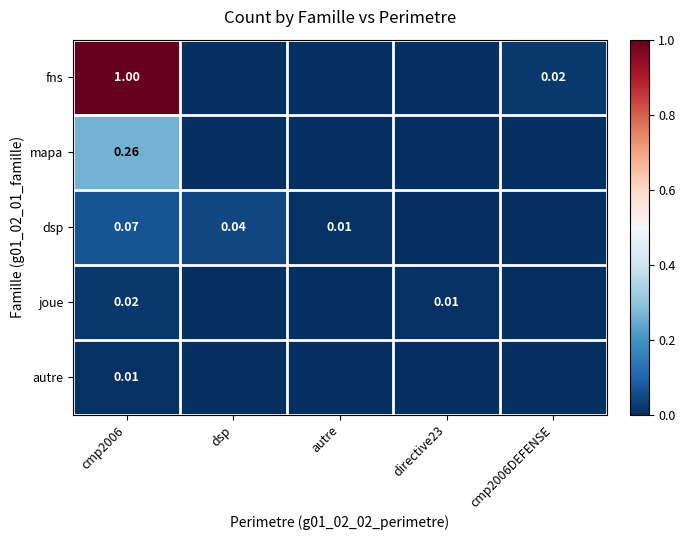

Is the value of fns at cmp2006DEFENSE greater than the value of mapa at cmp2006?

No